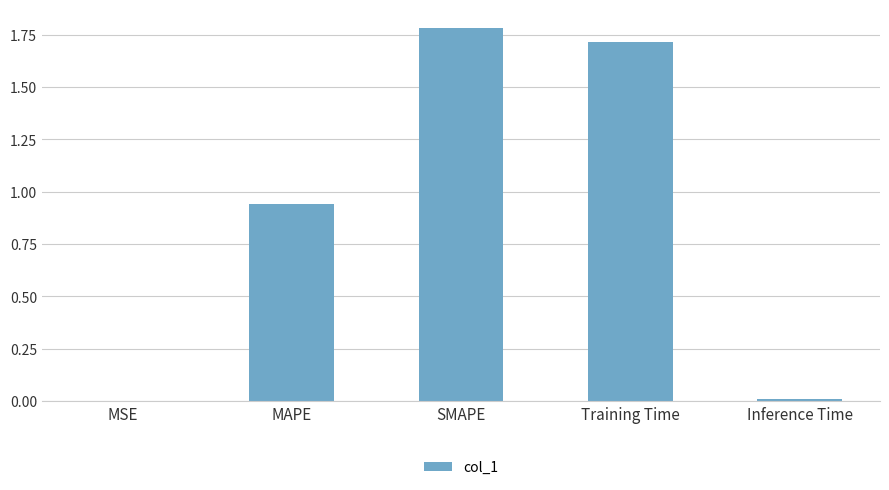

Count the number of data series in this chart.

1